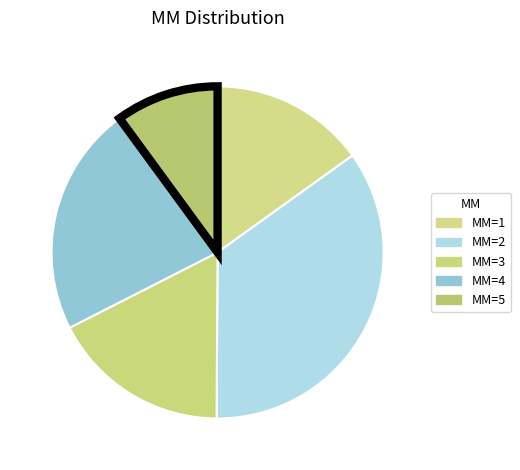

What is the smallest slice in the pie chart?

5